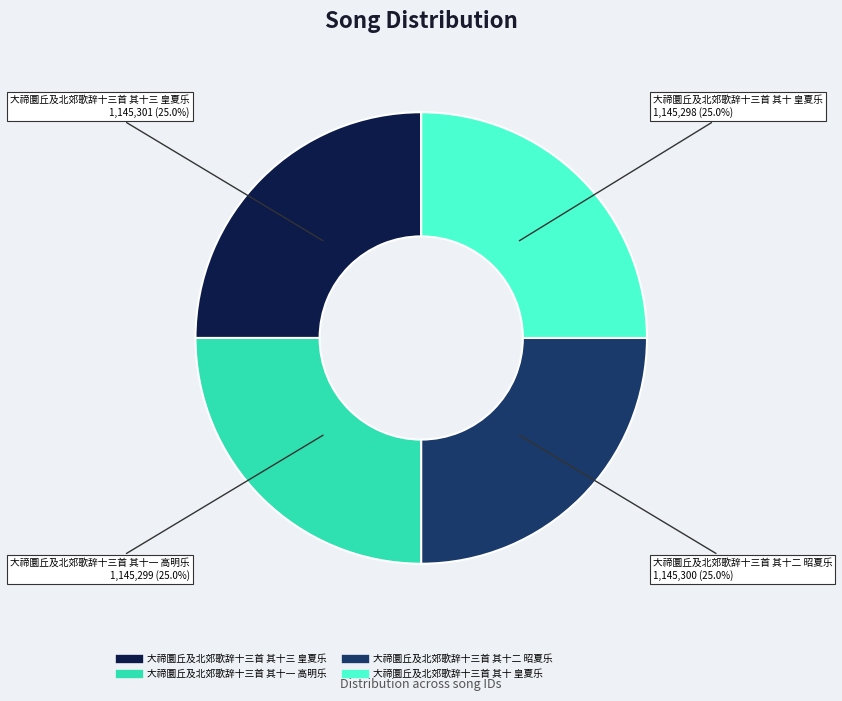

What portion of the pie excludes 大禘圜丘及北郊歌辞十三首 其十一 高明乐?

75.0%